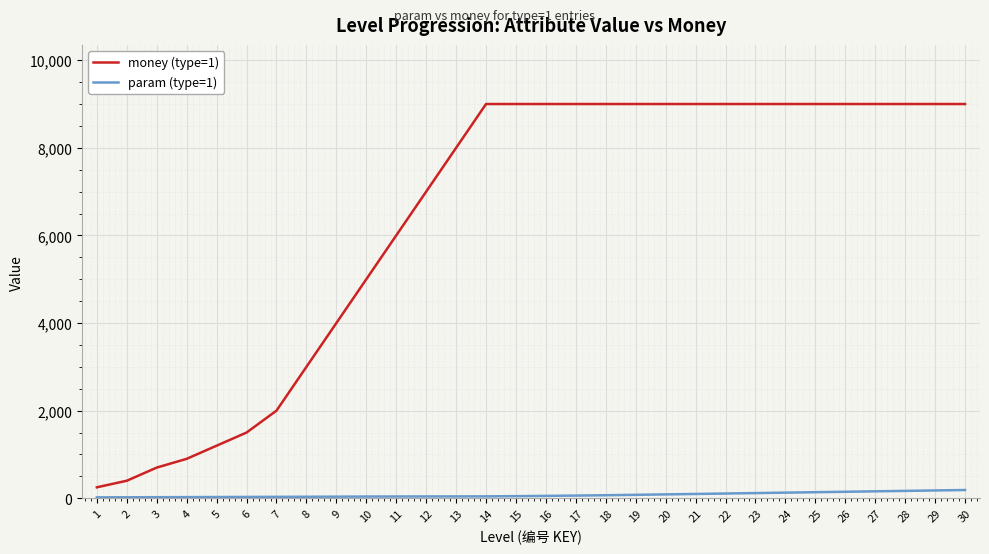

The value of money (type=1) at 18 is 2883. True or false?

False